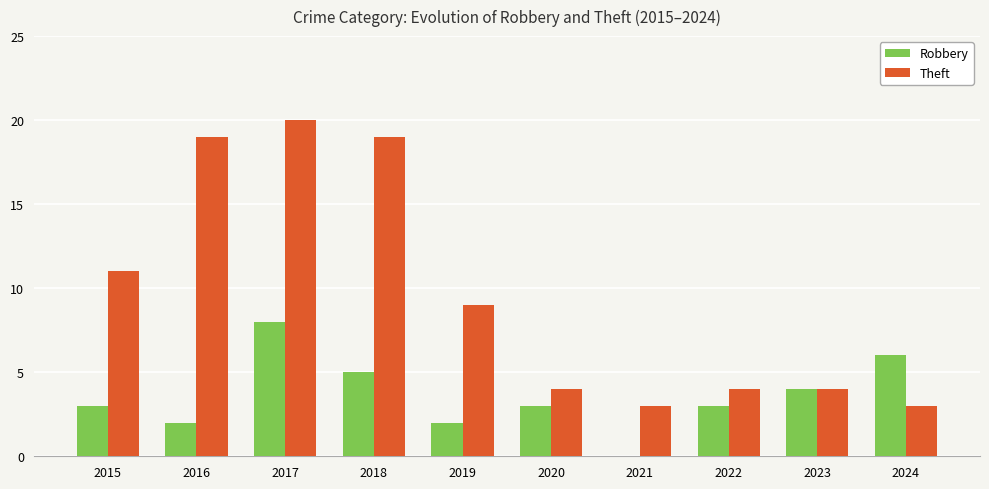

What is the sum of all Robbery values?

36